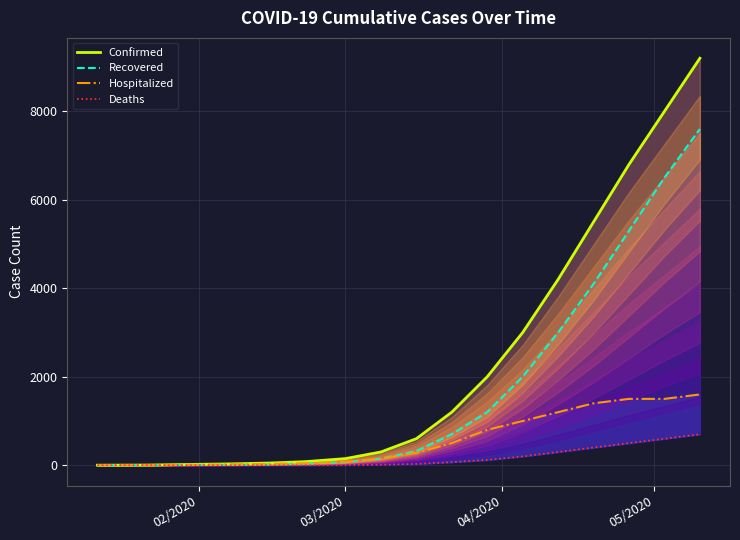

How many lines are shown in the chart?

4